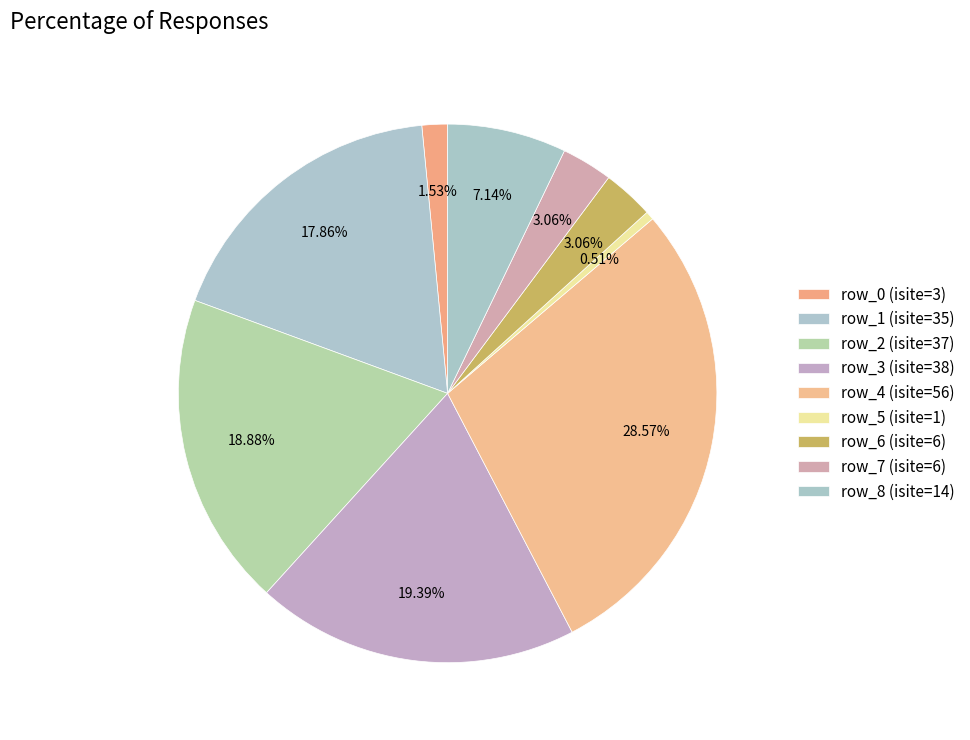

Does row_2 account for over 50% of the chart?

No